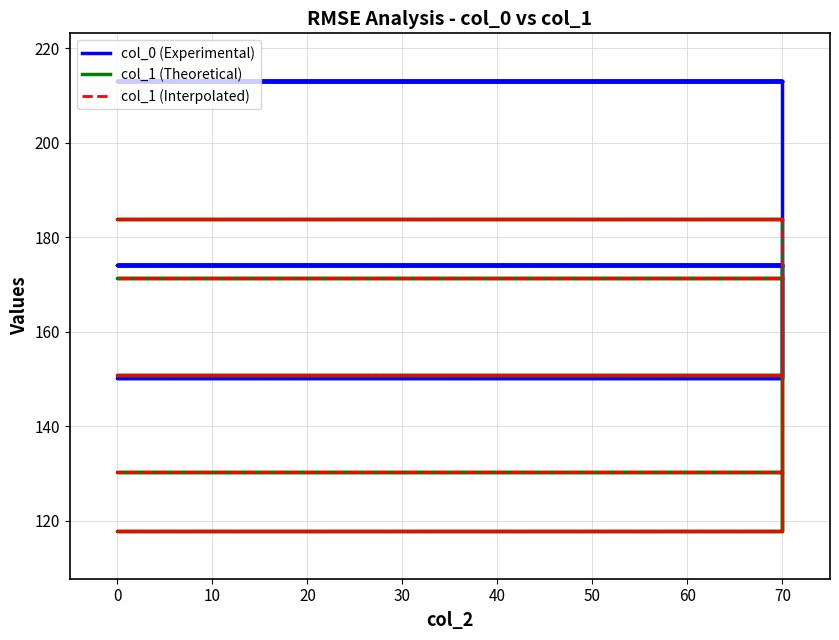

At how many categories does at least one series exceed 121?

15